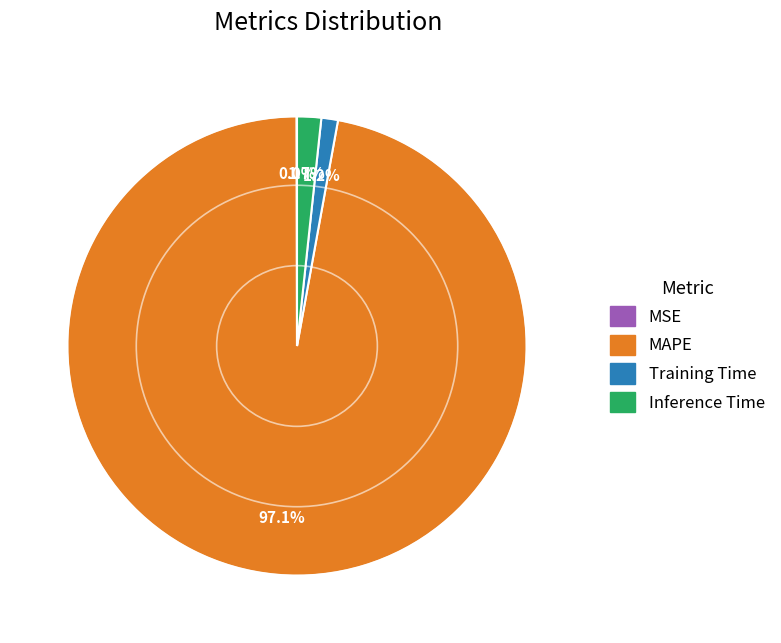

Is there a majority slice in this chart?

Yes